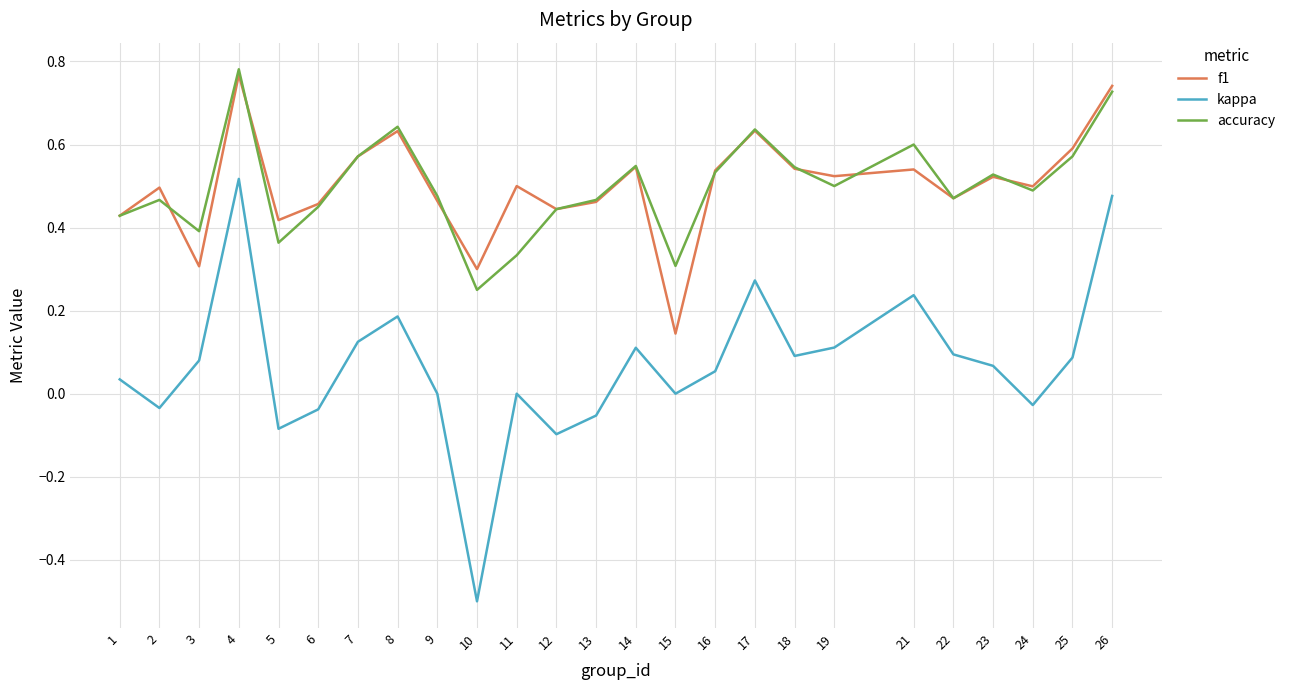

At which label does kappa reach its peak?

4